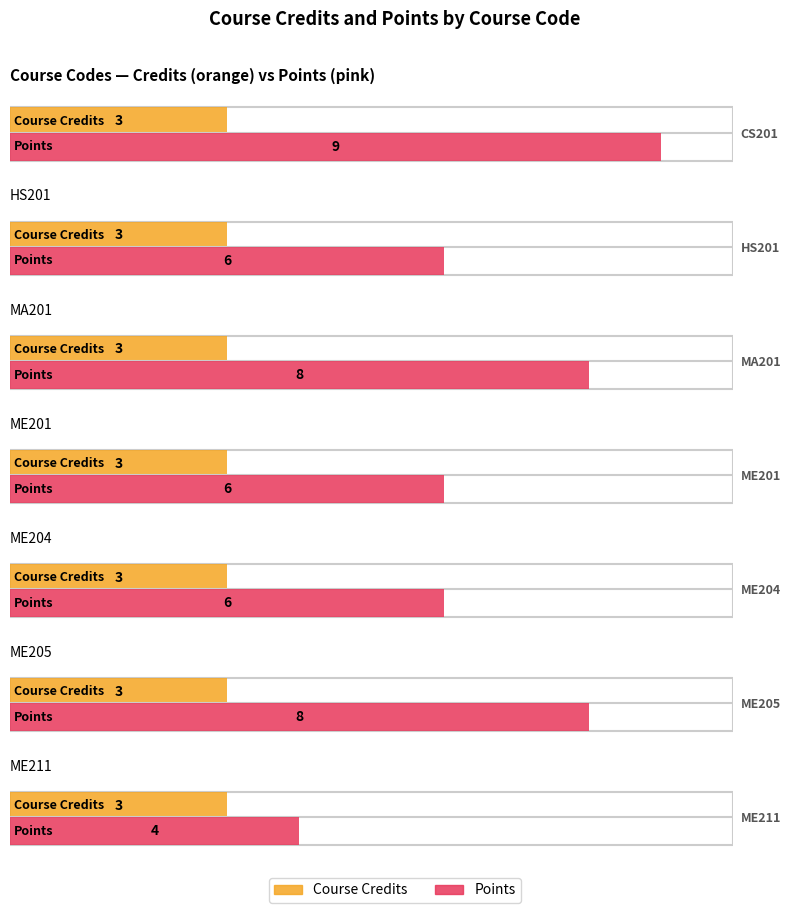

What is the minimum value shown in the chart?

3